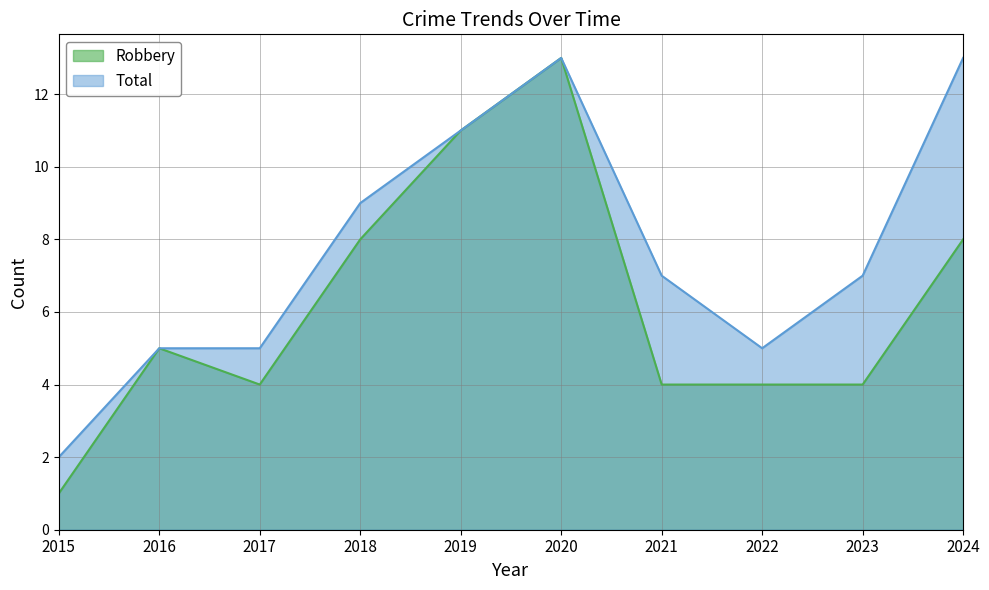

What is the value of the Robbery point at the 2nd from the left?

5